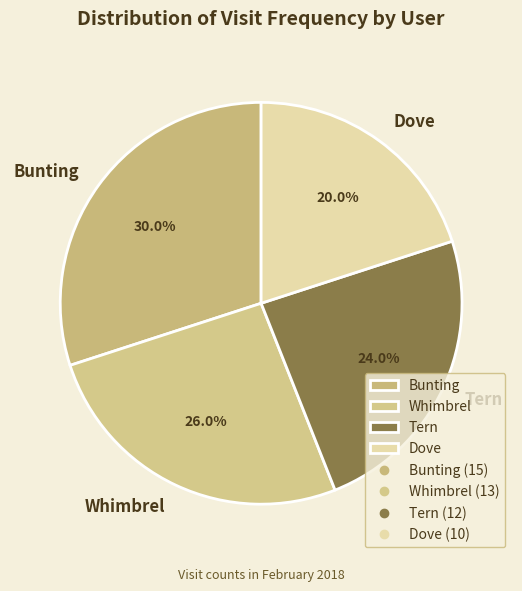

Is the sum of Whimbrel and Dove greater than half?

No